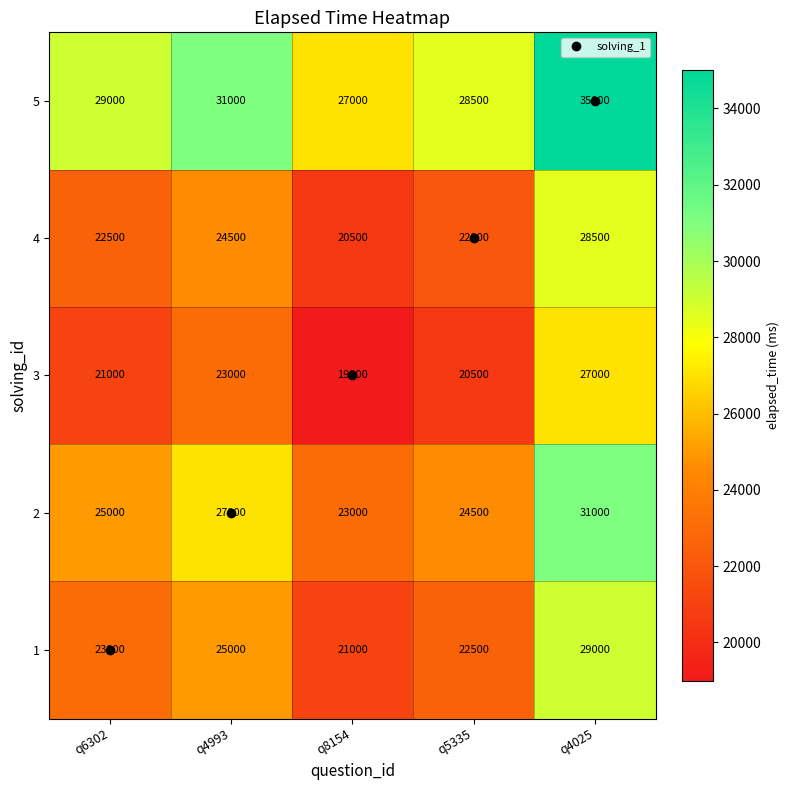

What is the difference between the maximum and minimum values in the 5 series?

8000